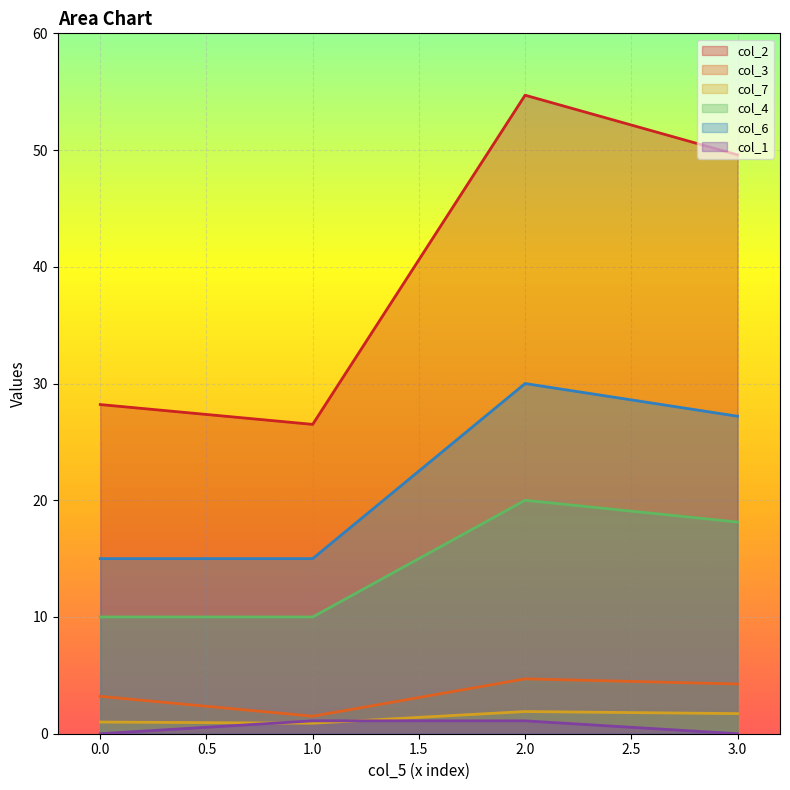

True or false: col_2 and col_1 intersect in this chart.

False